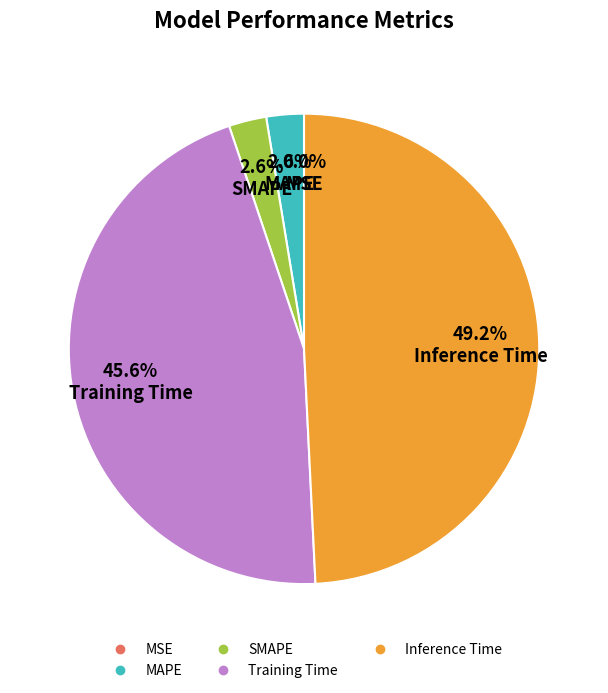

To the nearest percent, what is the combined percentage of SMAPE and Training Time?

48%